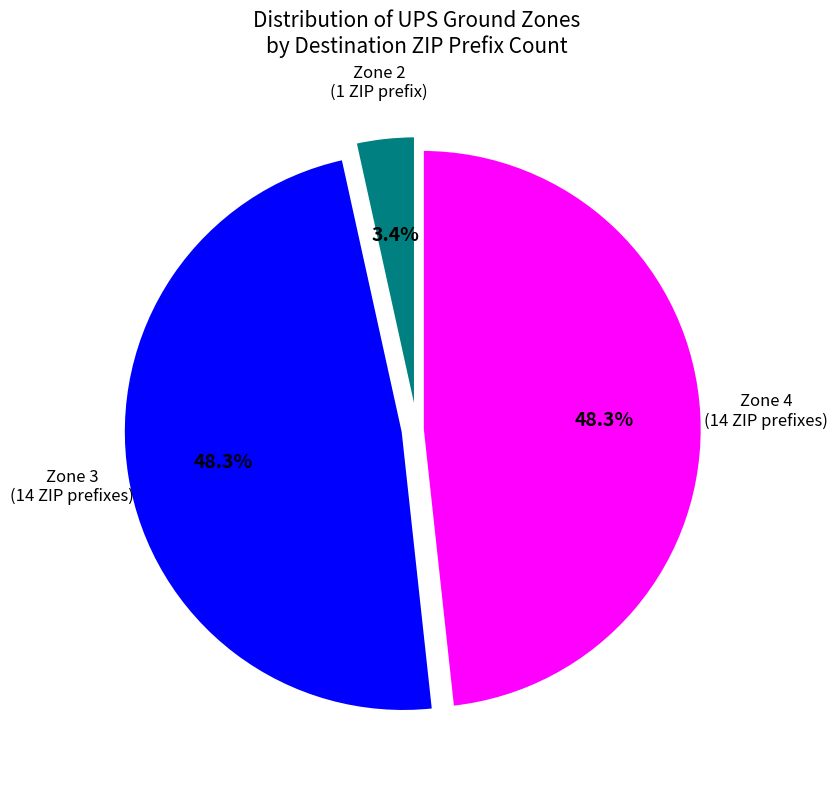

Is there any slice that represents more than half of the pie?

No